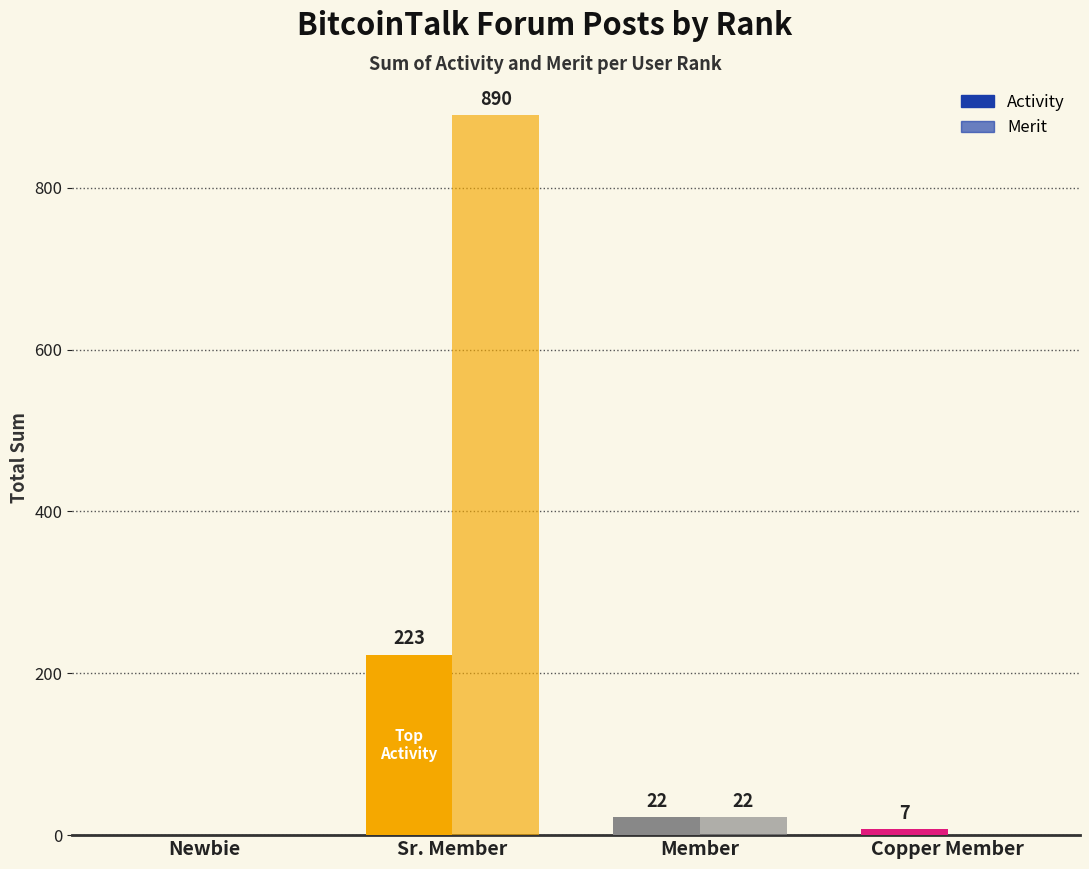

The Merit series shows 532 at Sr. Member. True or false?

False